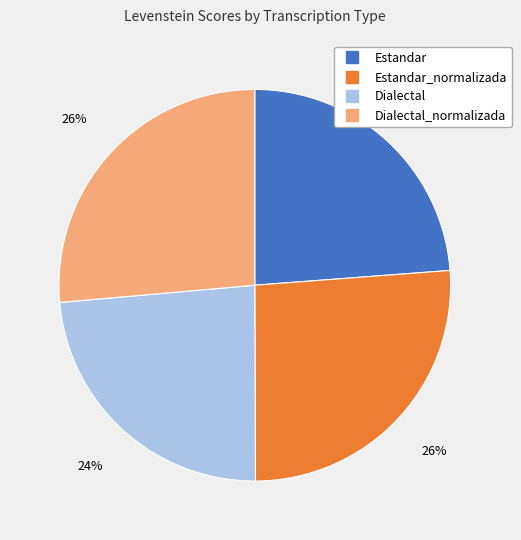

Is there a majority slice in this chart?

No